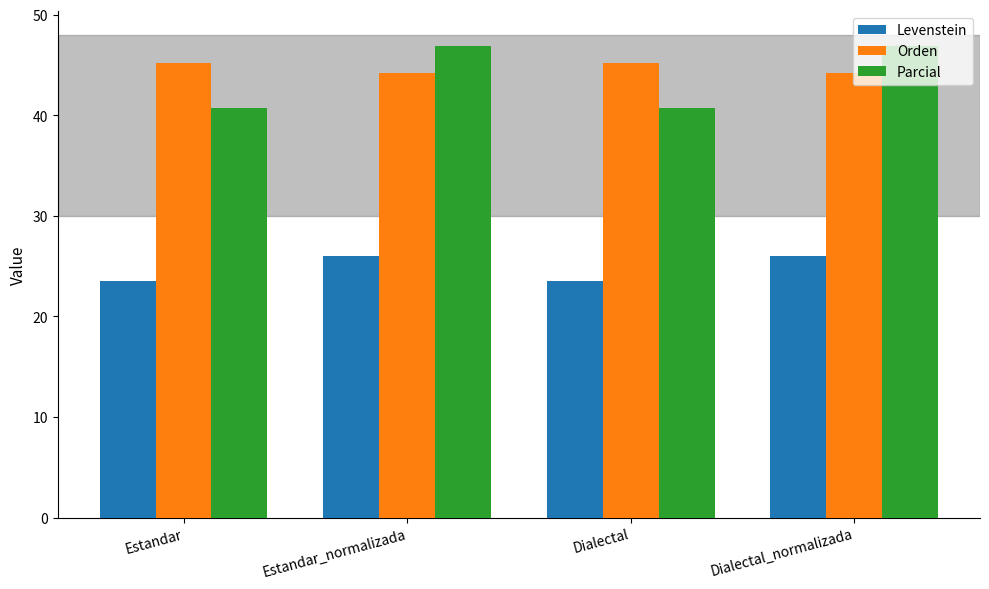

What are all the series names shown in the legend?

Levenstein, Orden, Parcial